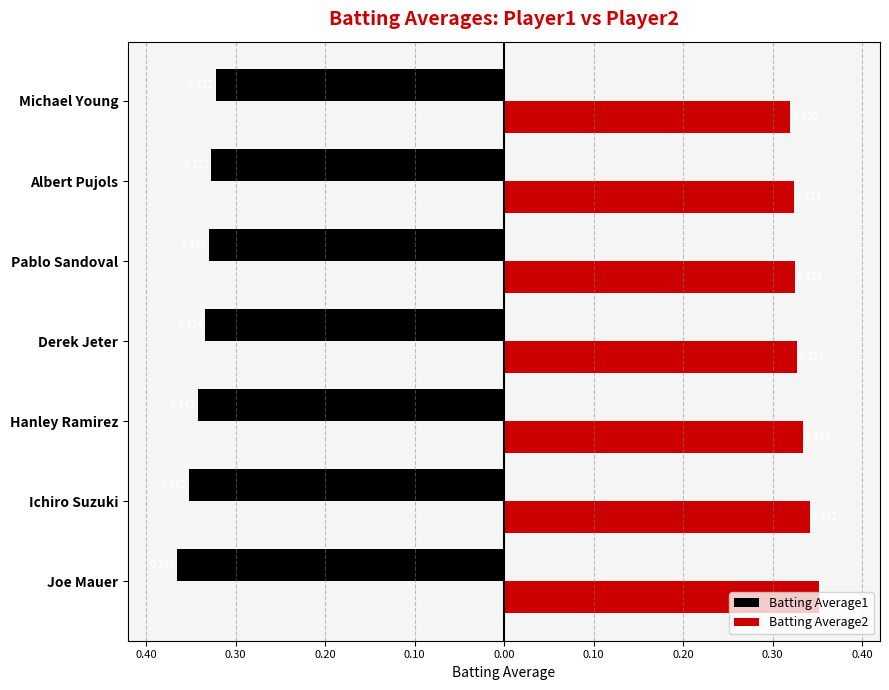

What are all the series names shown in the legend?

Batting Average1, Batting Average2